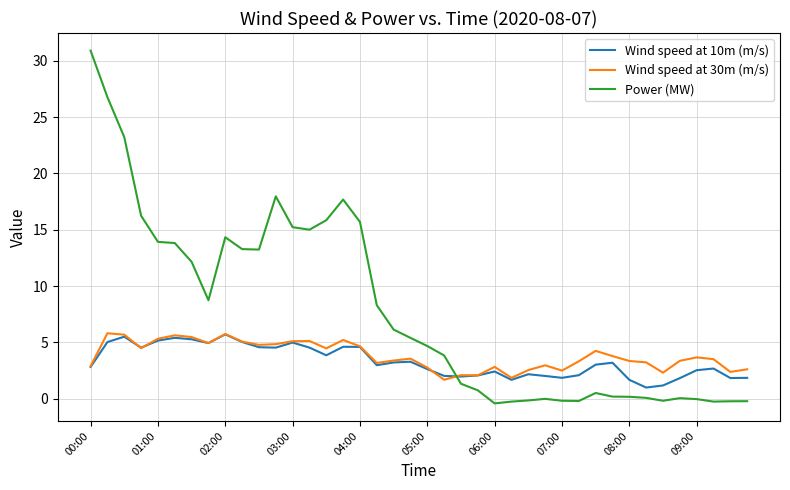

How many values in the Power (MW) series are below 5?

20